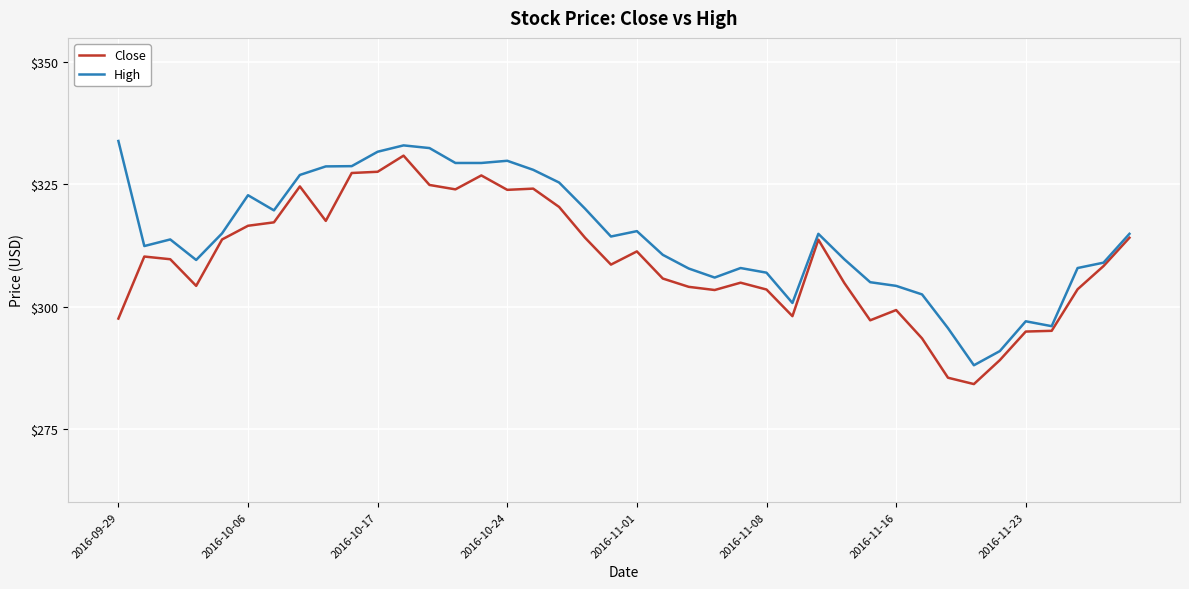

Which series has the largest total across all categories?

High